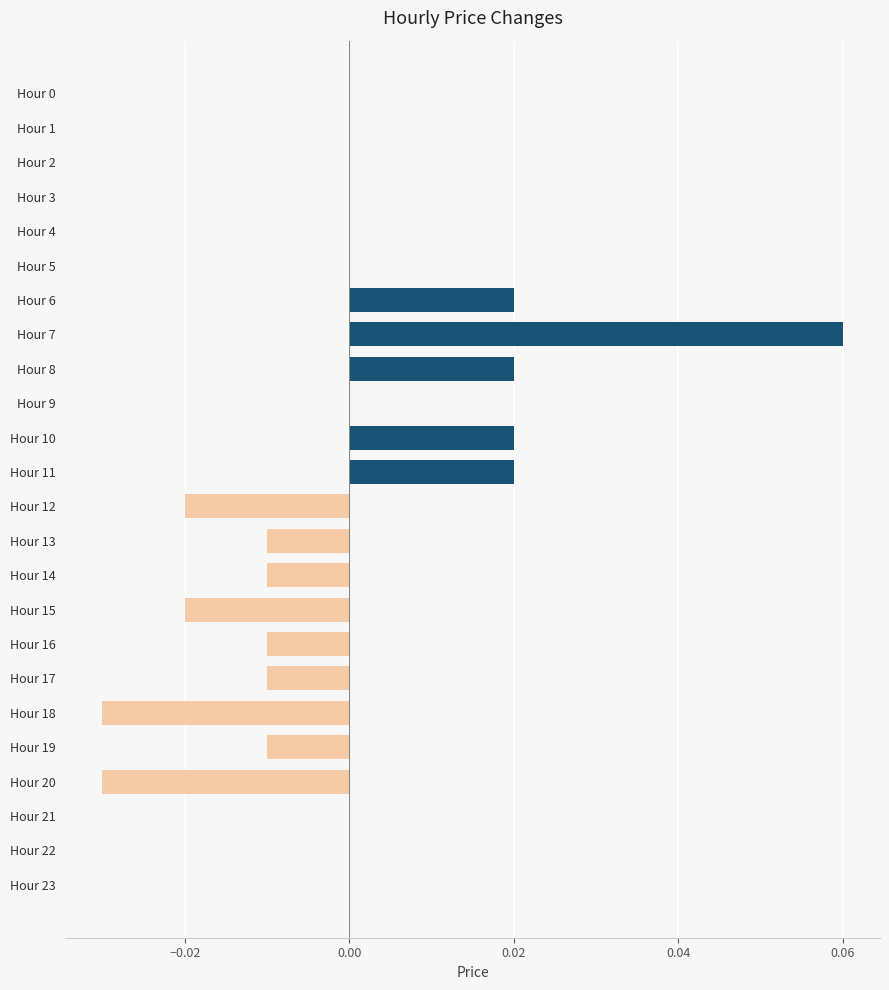

The chart shows a value of -0.0 at Hour 17. True or false?

True